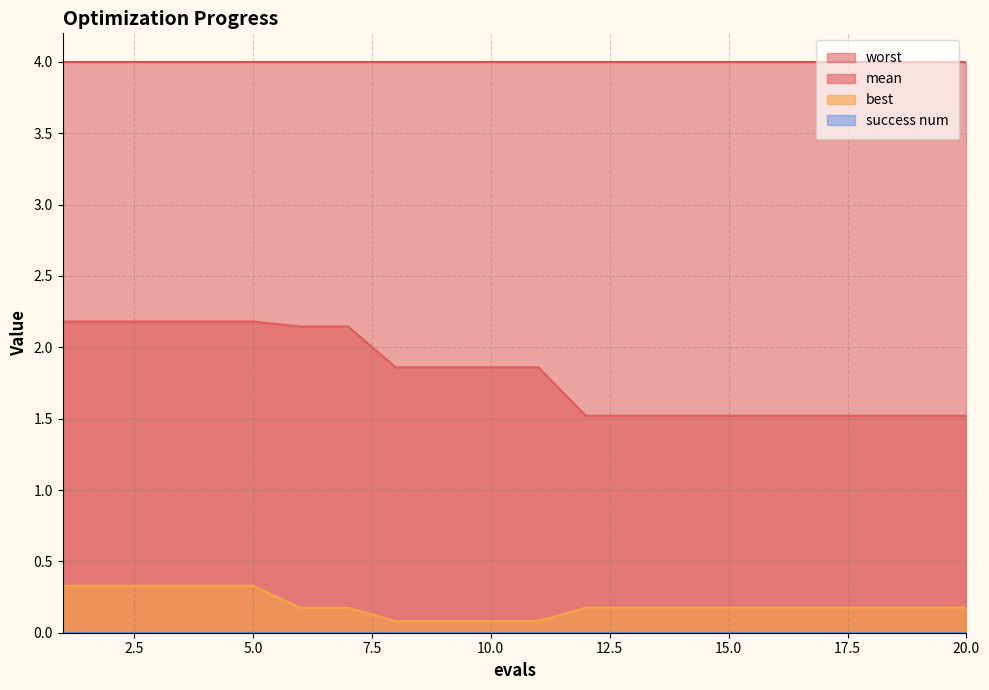

What is the average value of the best series?

0.2